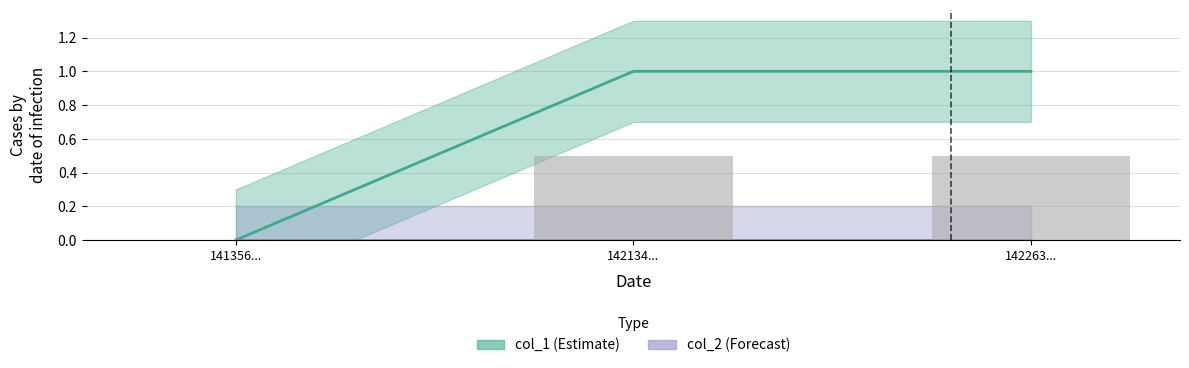

What is the difference between the maximum and minimum values?

0.5